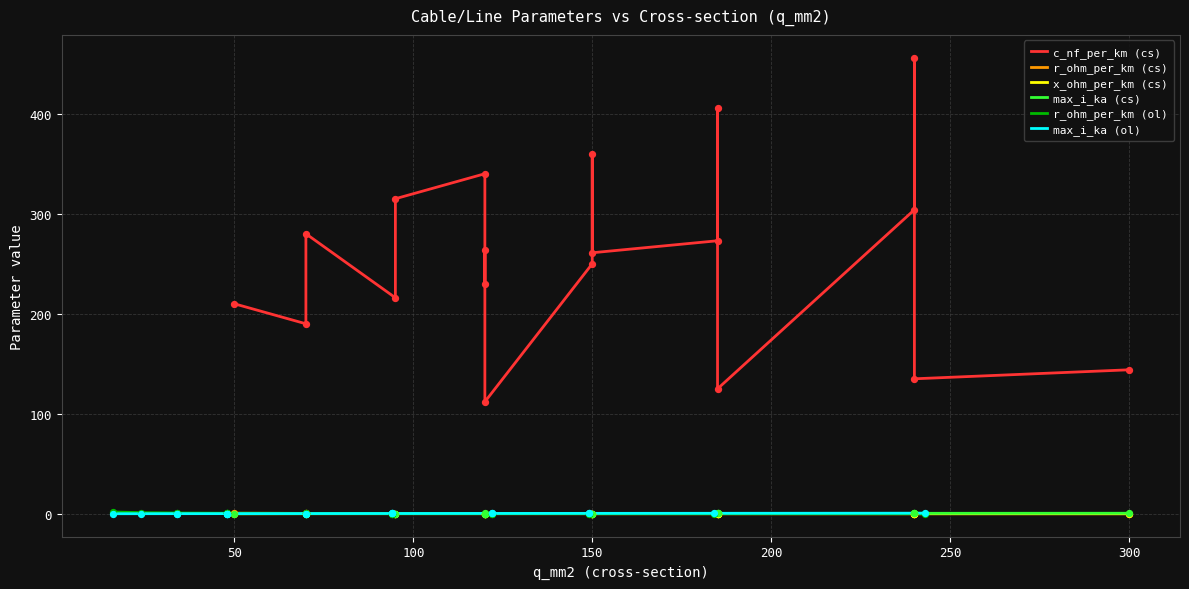

Which series has the widest spread of Y values?

c_nf_per_km (cs)